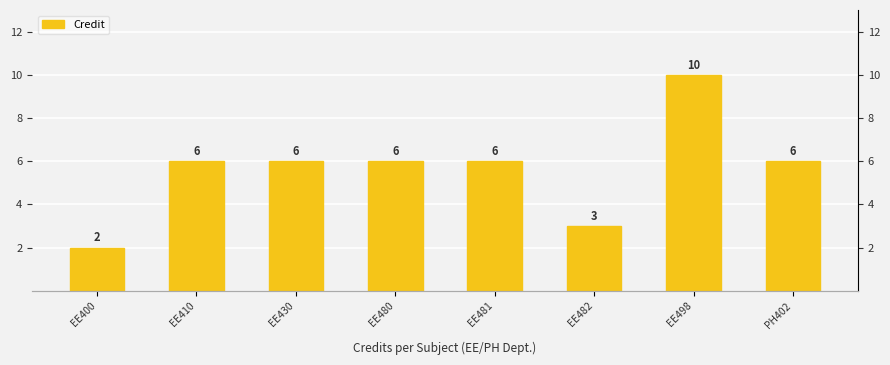

What is the difference between the values at PH402 and EE498?

4